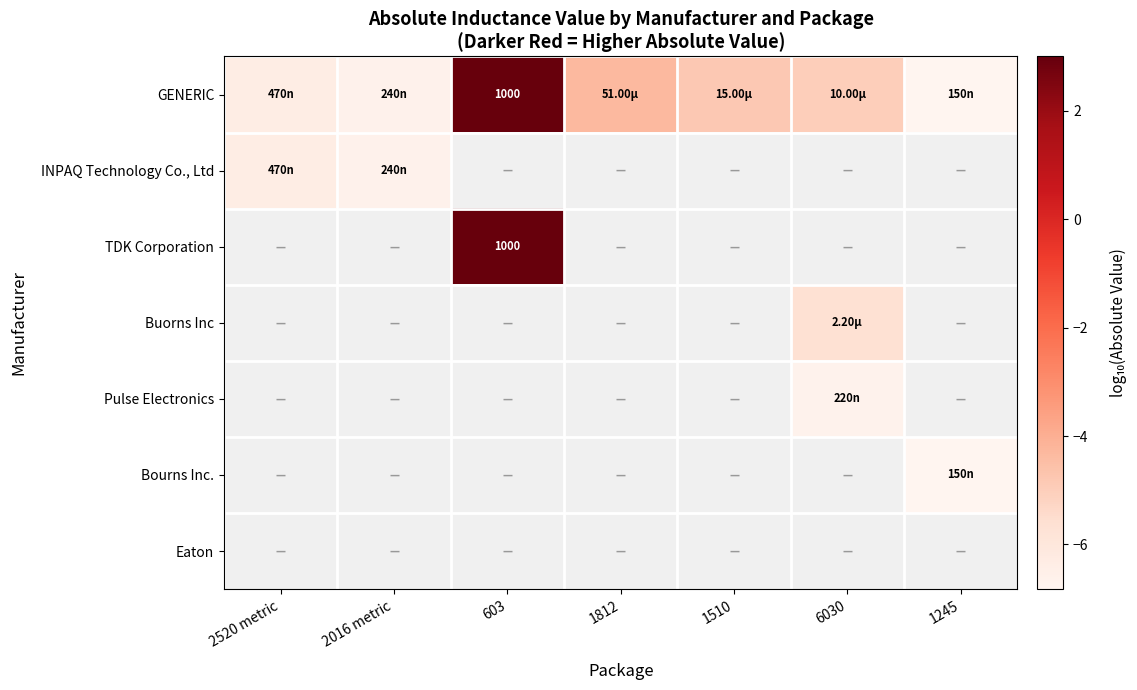

Count the number of data series in this chart.

7